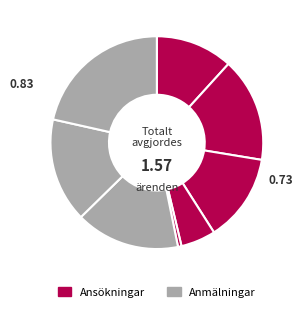

How many slices are in this pie chart?

8